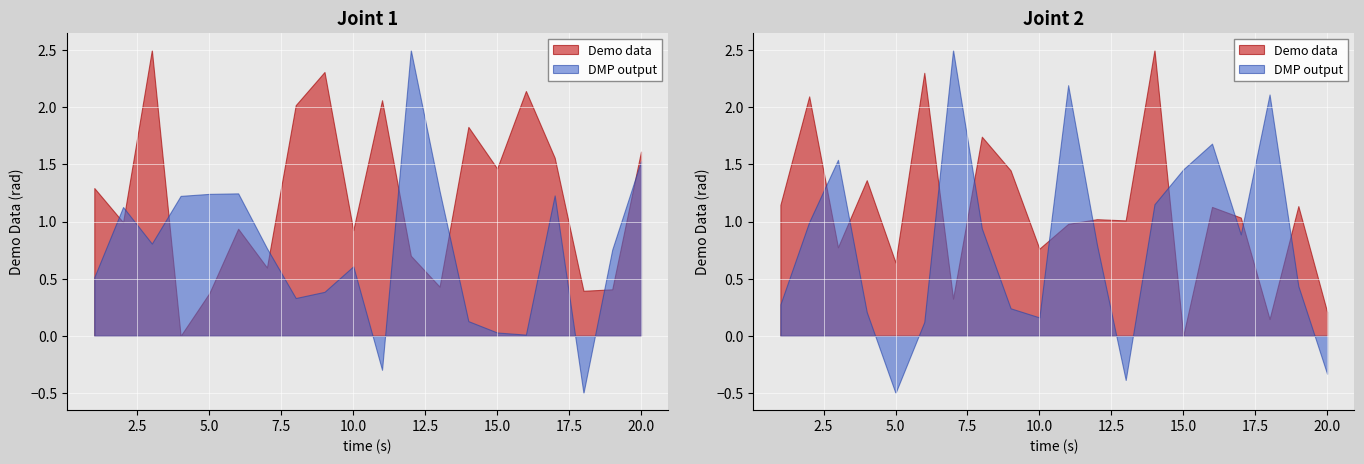

The x5 series shows 2.5 at 11. True or false?

False